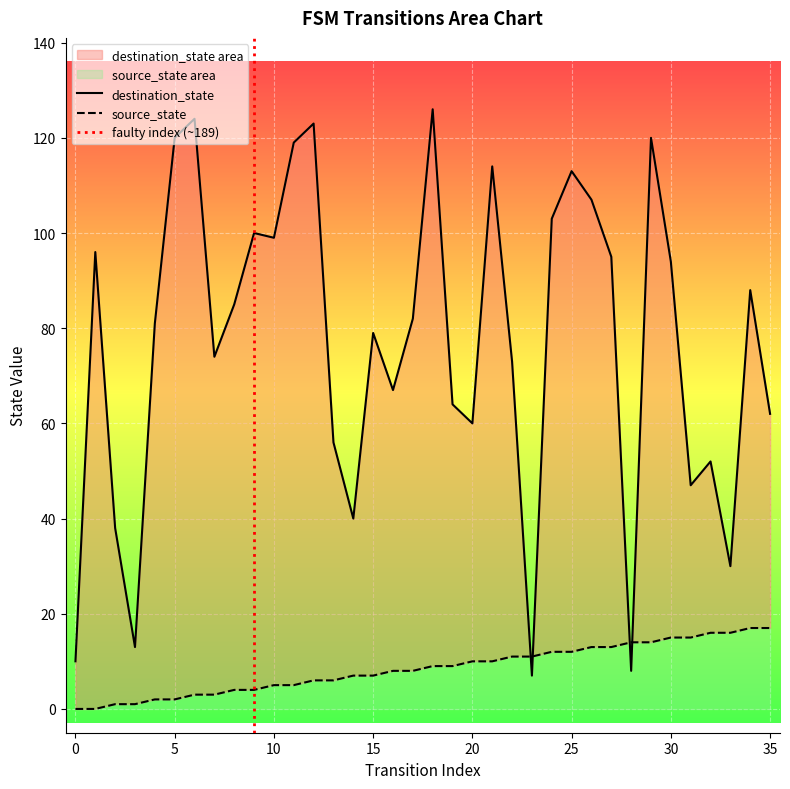

How many times do source_state and destination_state cross each other?

4